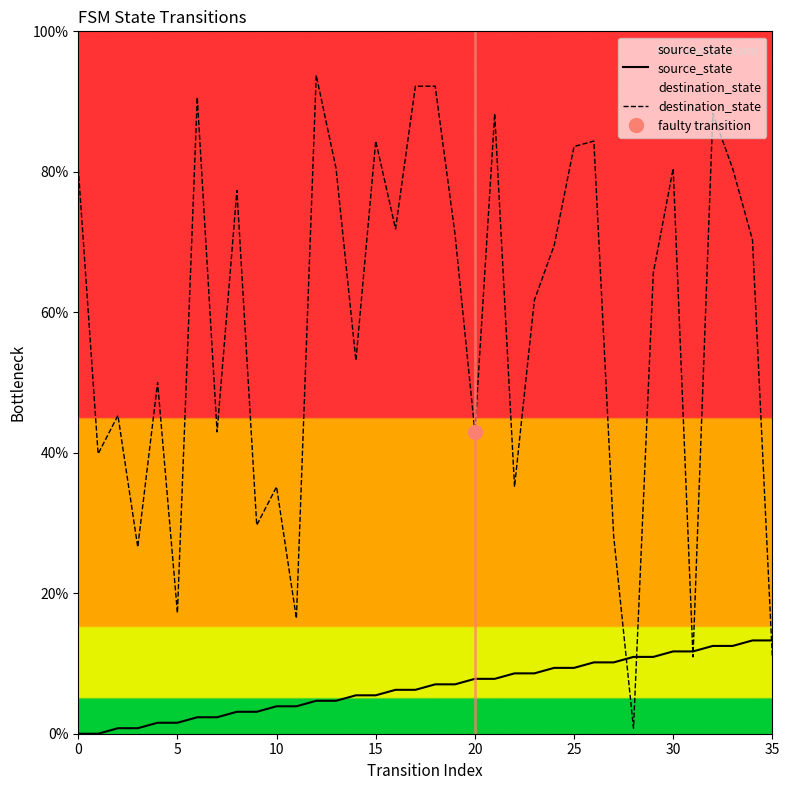

Reading left to right, extract all data points from this chart.

source_state: 0.0	0.0	0.8	0.8	1.6	1.6	2.3	2.3	3.1	3.1	3.9	3.9	4.7	4.7	5.5	5.5	6.2	6.2	7.0	7.0	7.8	7.8	8.6	8.6	9.4	9.4	10.2	10.2	10.9	10.9	11.7	11.7	12.5	12.5	13.3	13.3
destination_state: 80.5	39.8	45.3	26.6	50.0	17.2	90.6	43.0	77.3	29.7	35.2	16.4	93.8	80.5	53.1	84.4	71.9	92.2	92.2	71.1	43.0	88.3	35.2	61.7	69.5	83.6	84.4	28.1	0.8	65.6	80.5	10.9	88.3	80.5	70.3	10.9